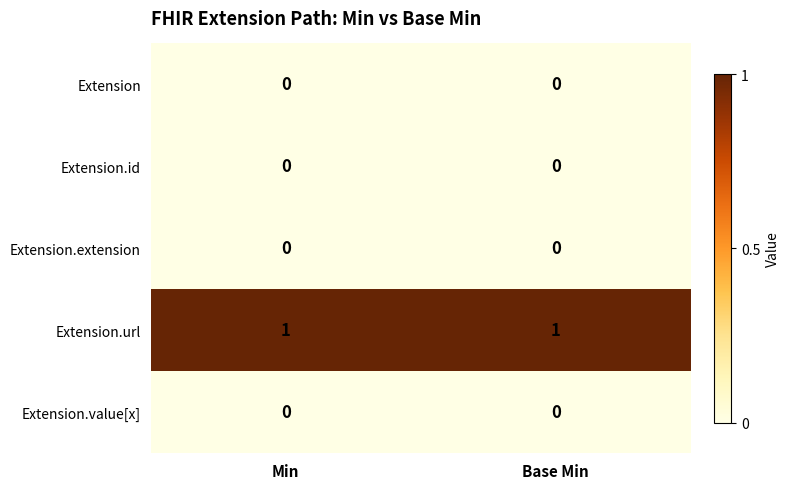

Which series has the largest total across all categories?

Extension.url